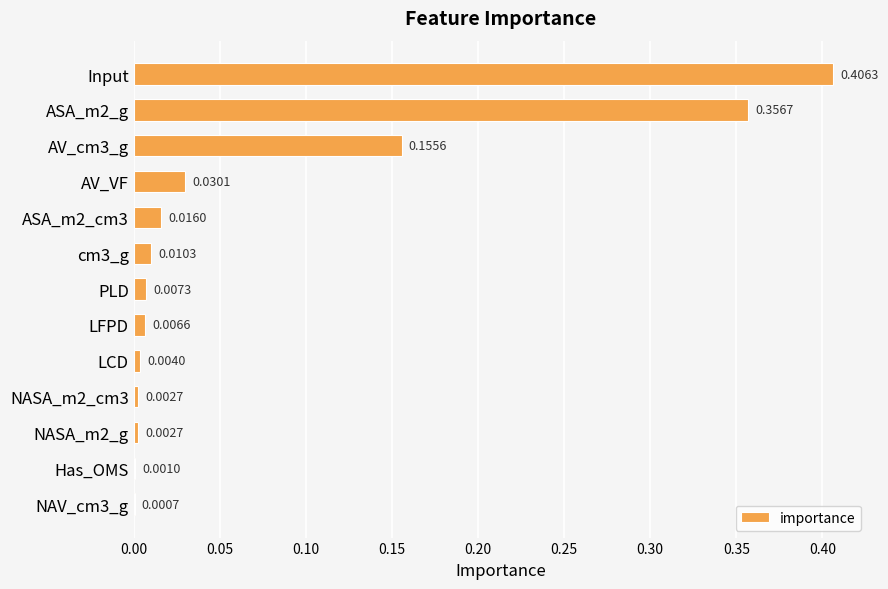

Which label corresponds to the largest value in the chart?

Input